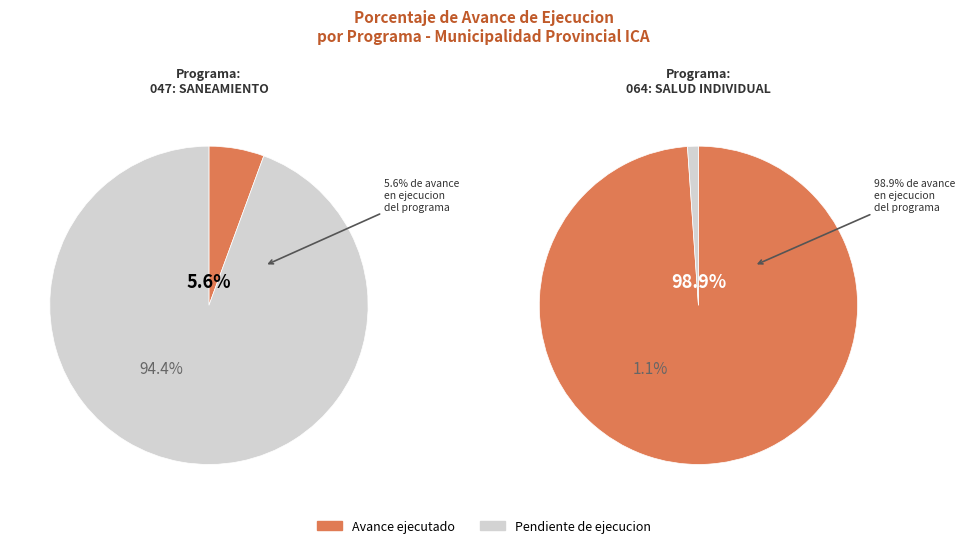

Which slice is the largest?

064: SALUD INDIVIDUAL